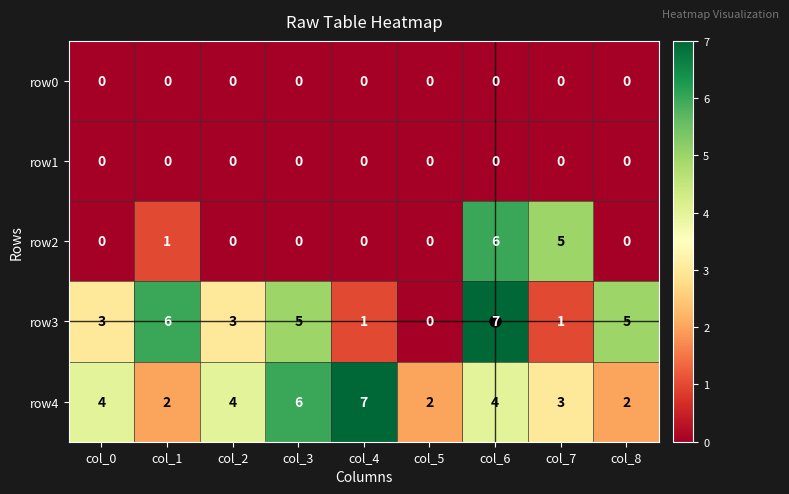

Which series has the widest spread of values?

row3